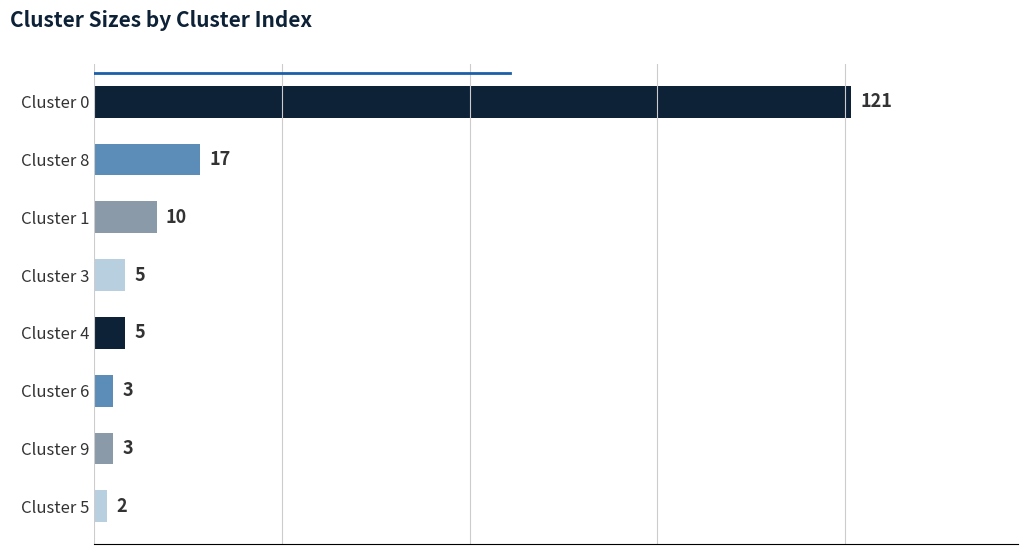

What is the sum of all values?

166